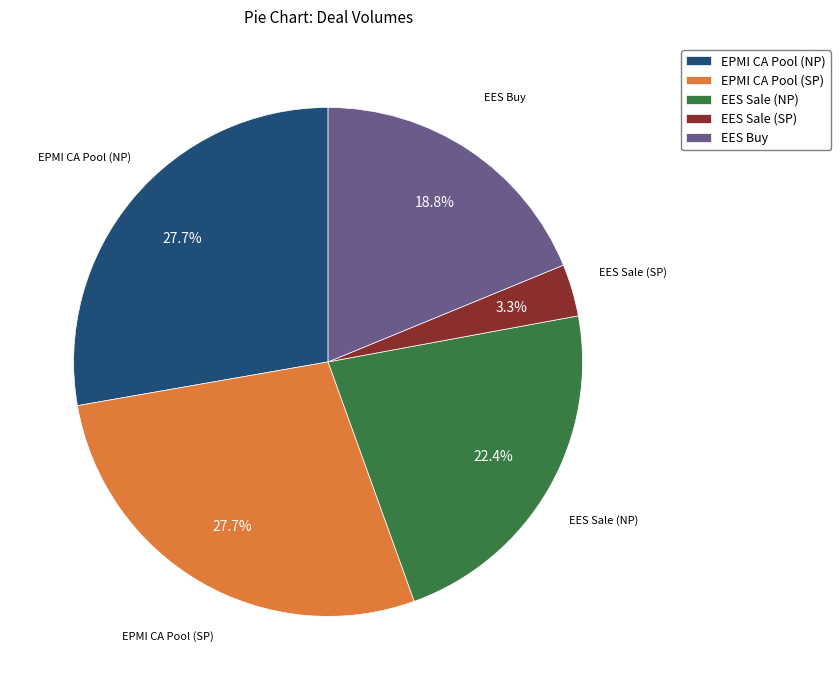

Does EES Sale (NP) represent more than half of the total?

No